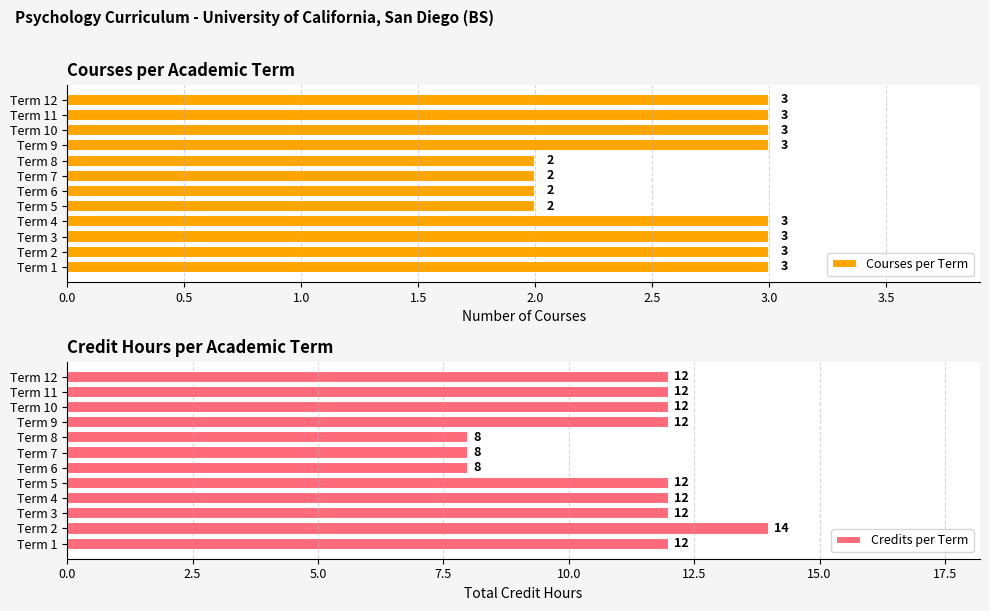

Which series has the largest range (max minus min)?

Credits per Term